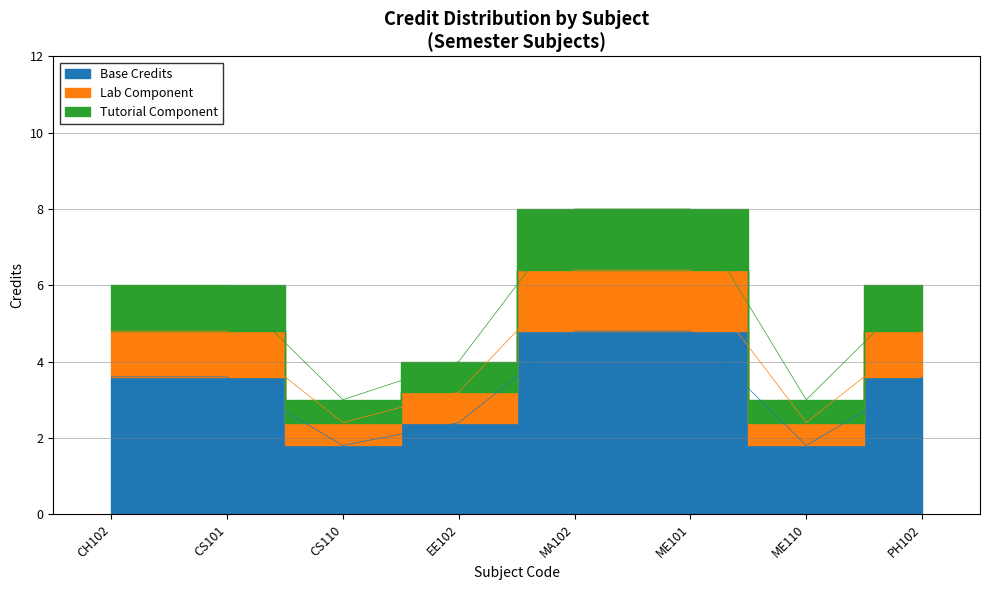

True or false: the data shows 1.0 at CH102.

False